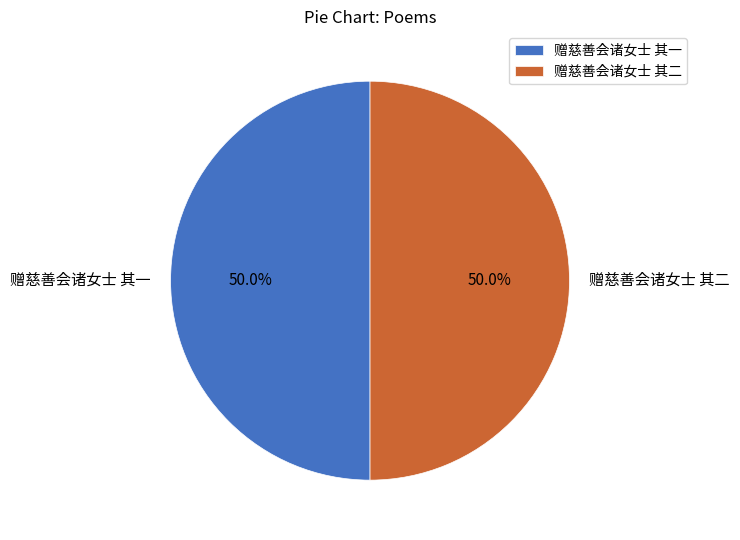

How many segments does this pie chart have?

2